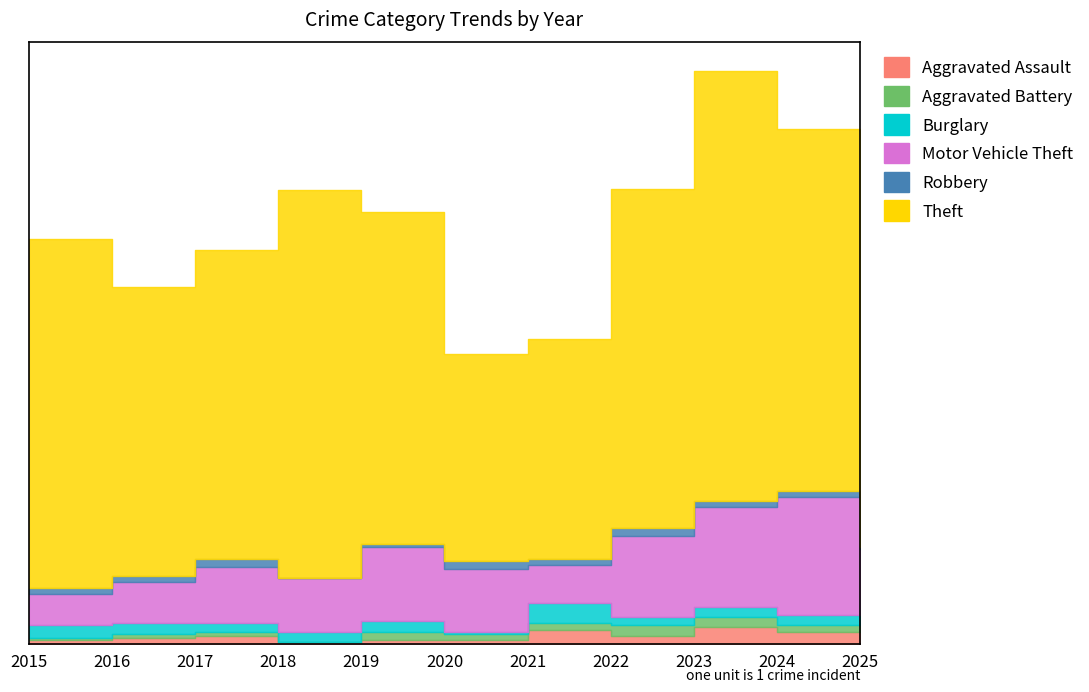

What is the sum of all Theft values?

1883